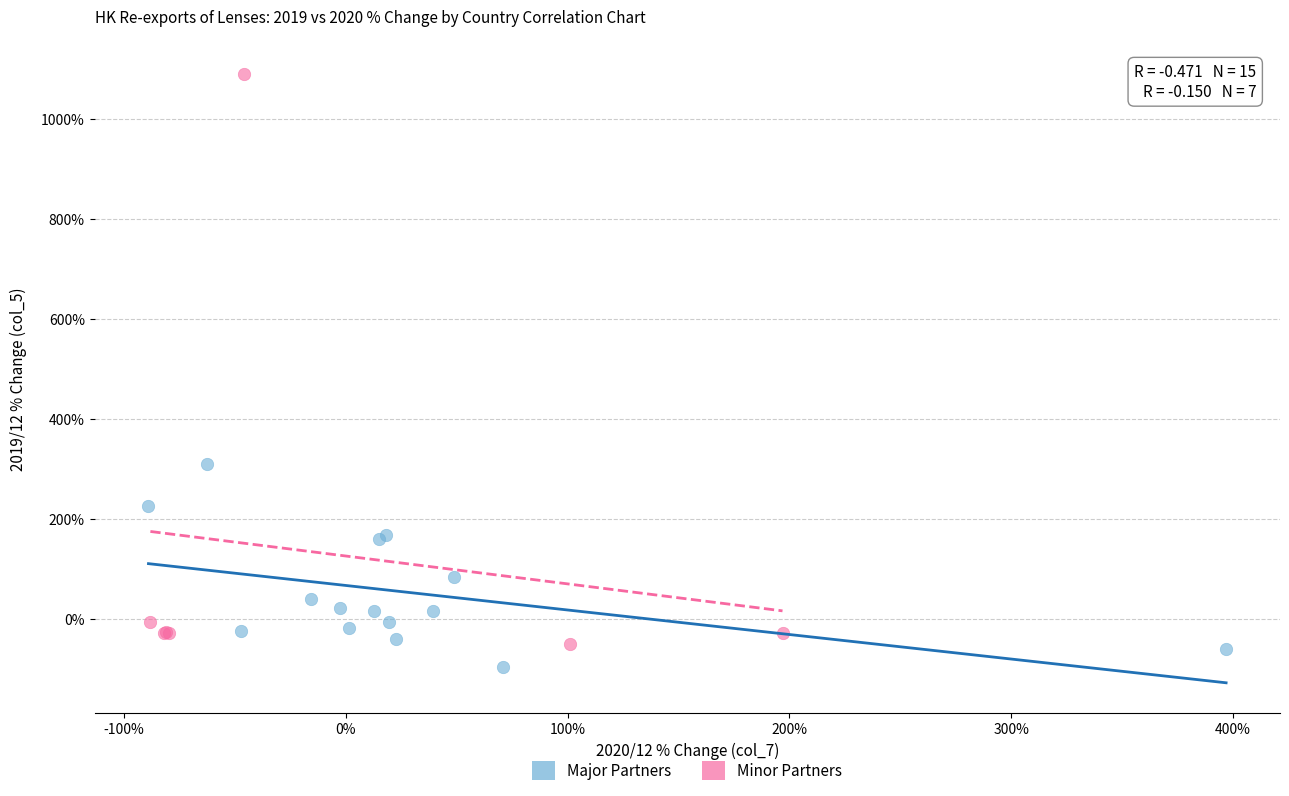

Which series contains the highest Y value?

Minor Partners